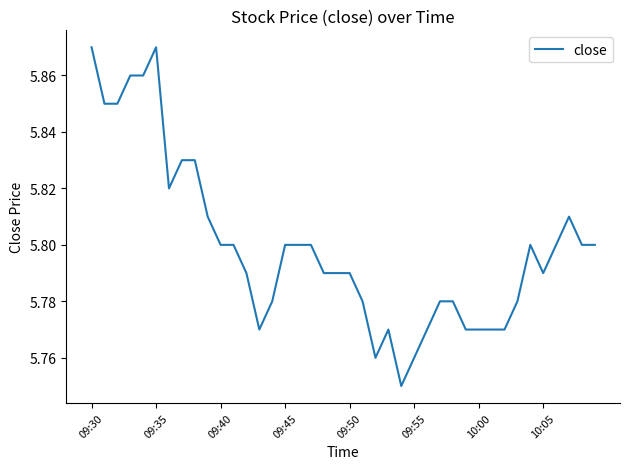

How many lines are shown in the chart?

1